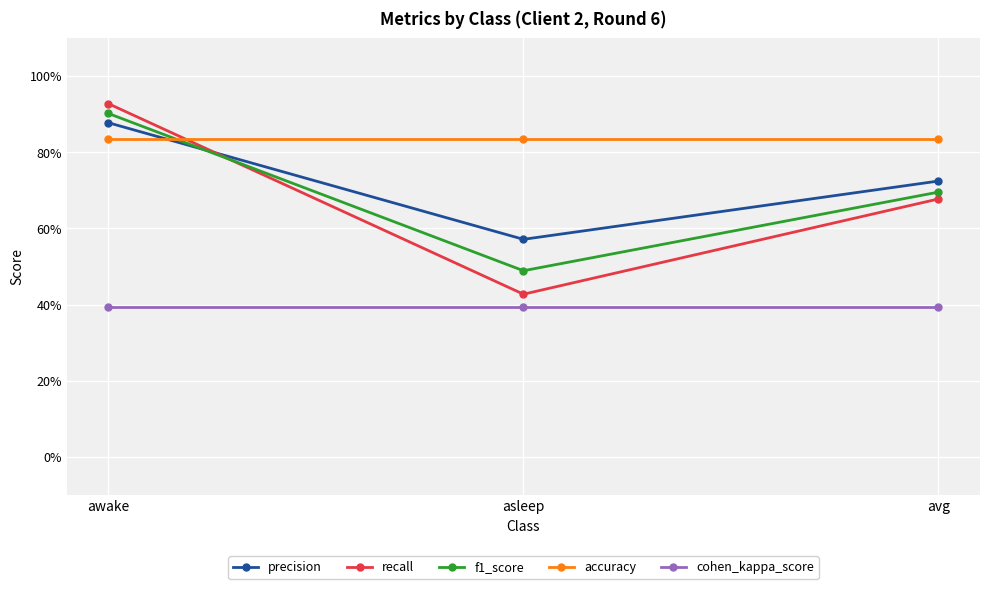

At avg, list the series in order from largest to smallest.

accuracy, precision, f1_score, recall, cohen_kappa_score